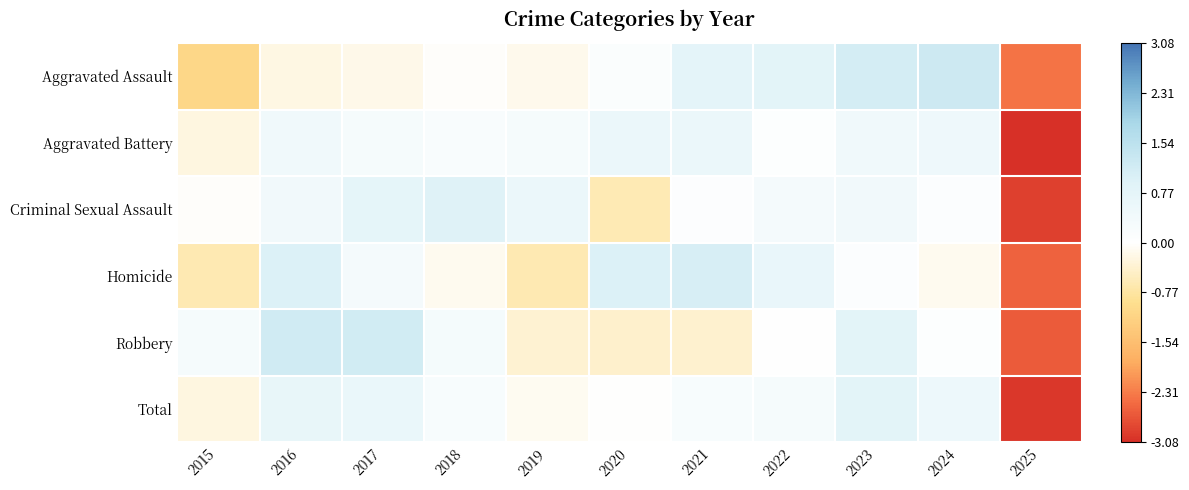

Between 2020 and 2023, which is larger?

2023